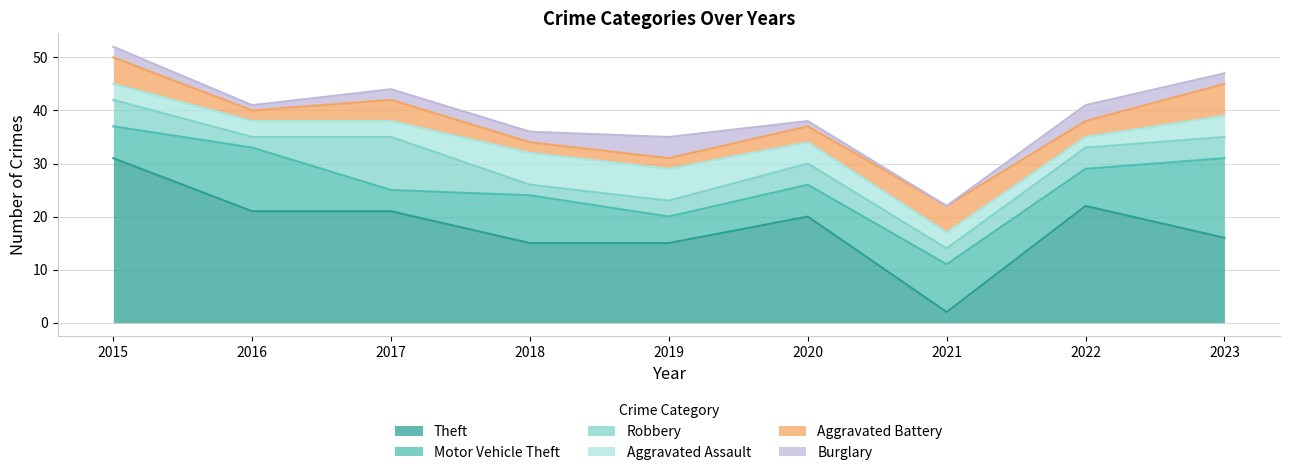

What are all the series names shown in the legend?

Theft, Motor Vehicle Theft, Robbery, Aggravated Assault, Aggravated Battery, Burglary